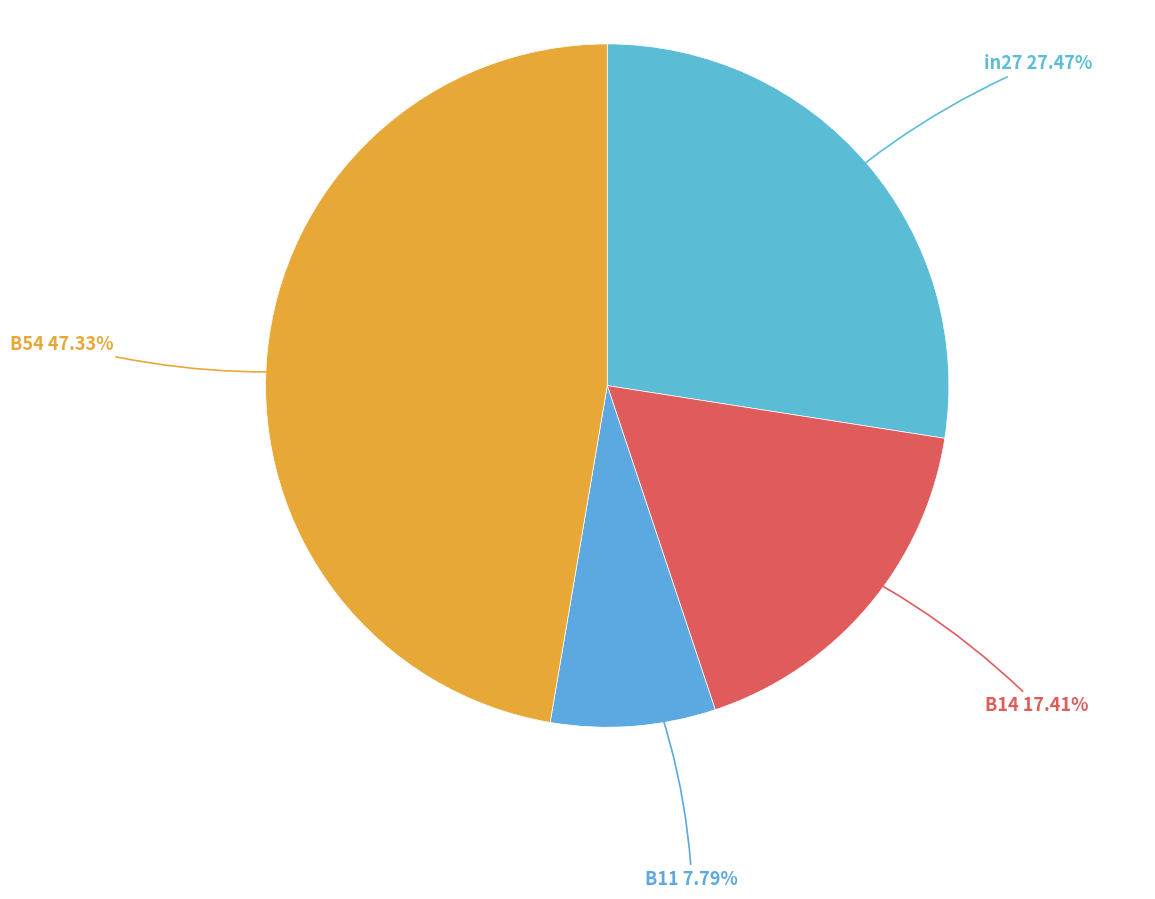

What is the largest slice in the pie chart?

B54